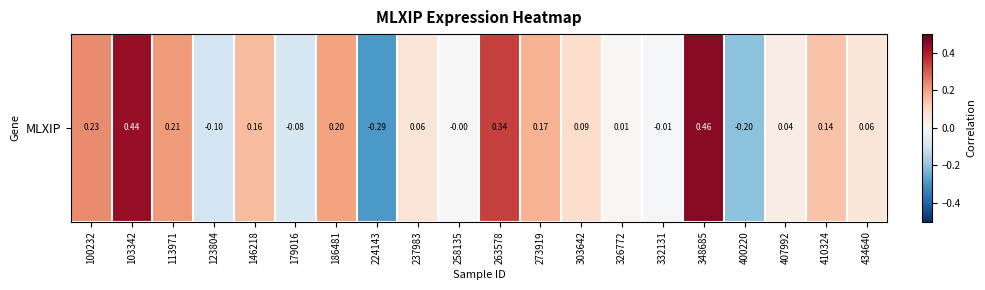

How many values are below zero?

6